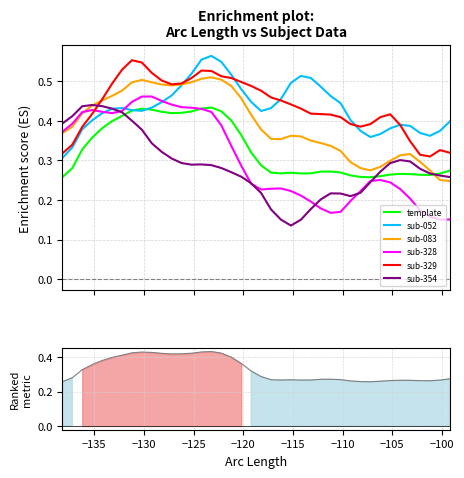

Count the sub-052 values in the range 0 to 1.

40